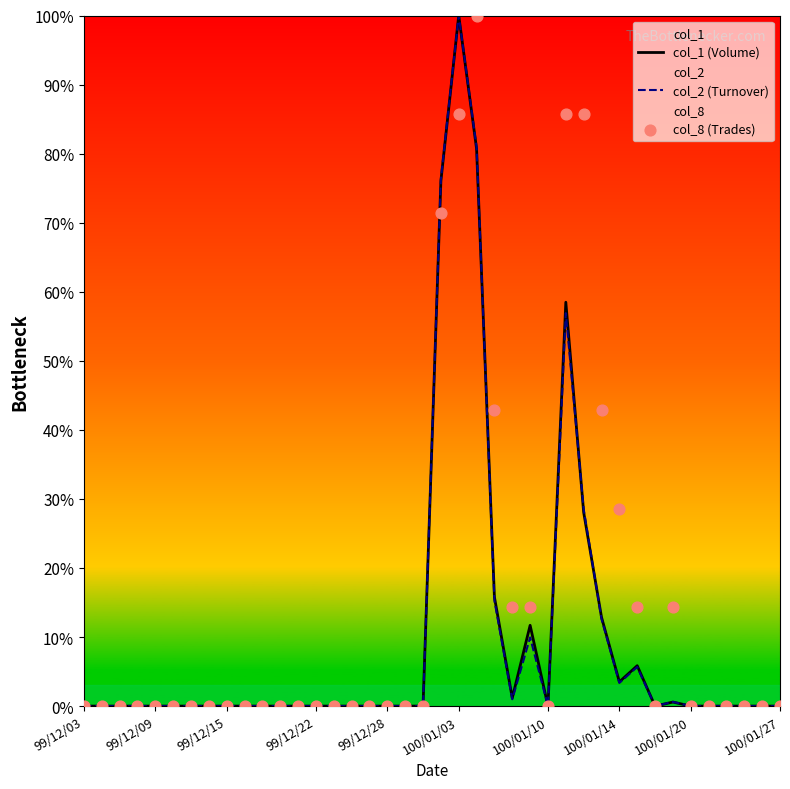

What are all the series names shown in the legend?

col_1 (Volume), col_2 (Turnover), col_8 (Trades)